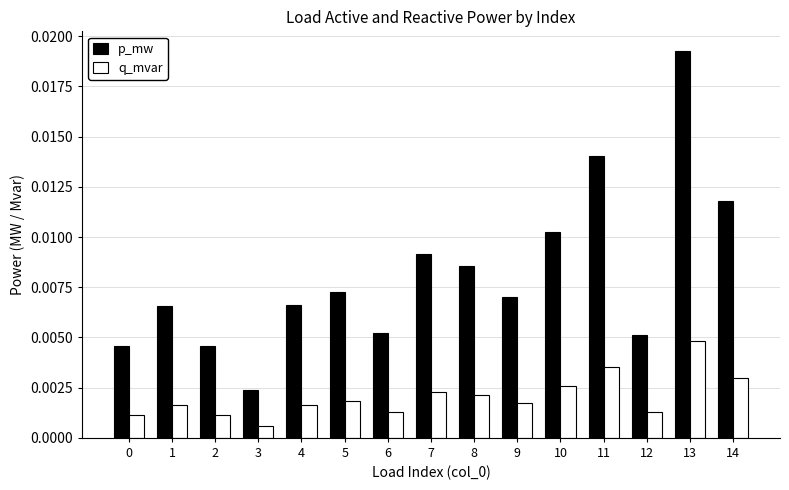

At how many categories does at least one series exceed 0?

15